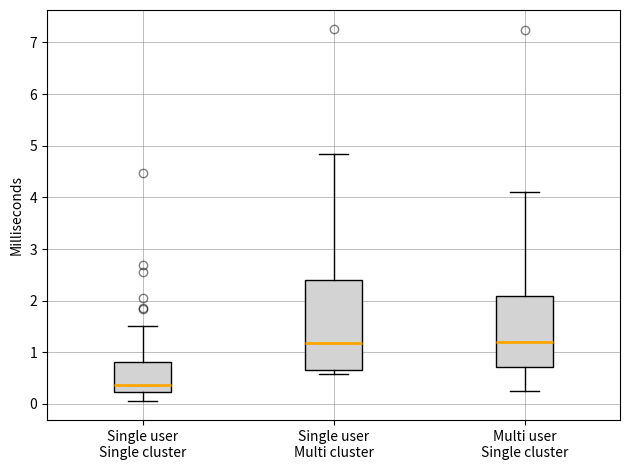

Reading left to right, read every box against the y-axis: the position of its median line, the range the box covers, and the ends of its whiskers. The values are not printed on the chart, so give them approximately, as read against the axis.

Single user Single cluster: median 0.4, box 0.2 to 0.8, whiskers 0.0 to 1.5
Single user Multi cluster: median 1.2, box 0.7 to 2.4, whiskers 0.6 to 4.8
Multi user Single cluster: median 1.2, box 0.7 to 2.1, whiskers 0.2 to 4.1